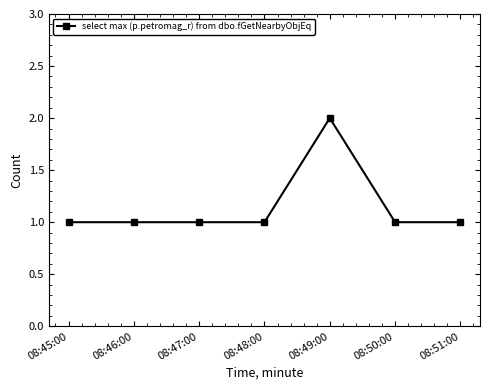

What is the sum of the values at 08:45:00 and 08:48:00?

2